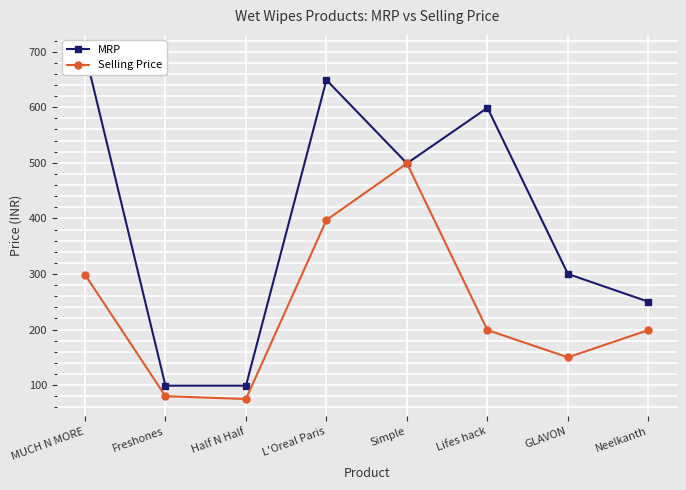

True or false: MRP and Selling Price intersect in this chart.

False